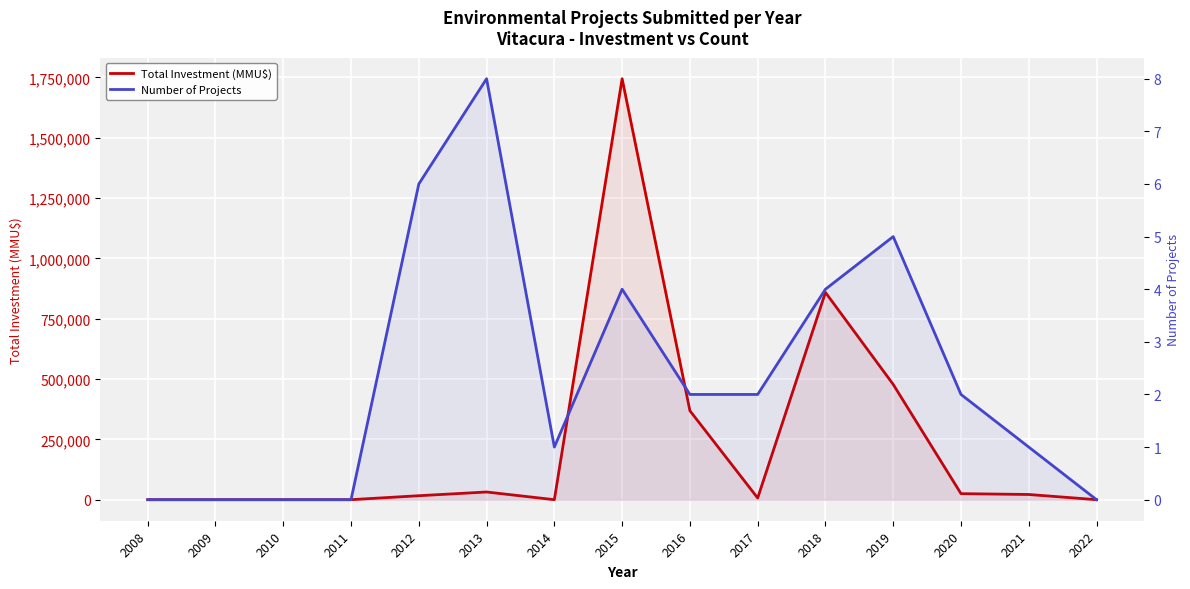

Is it true that Total Investment (MMU$) equals 858818 at 2018?

True